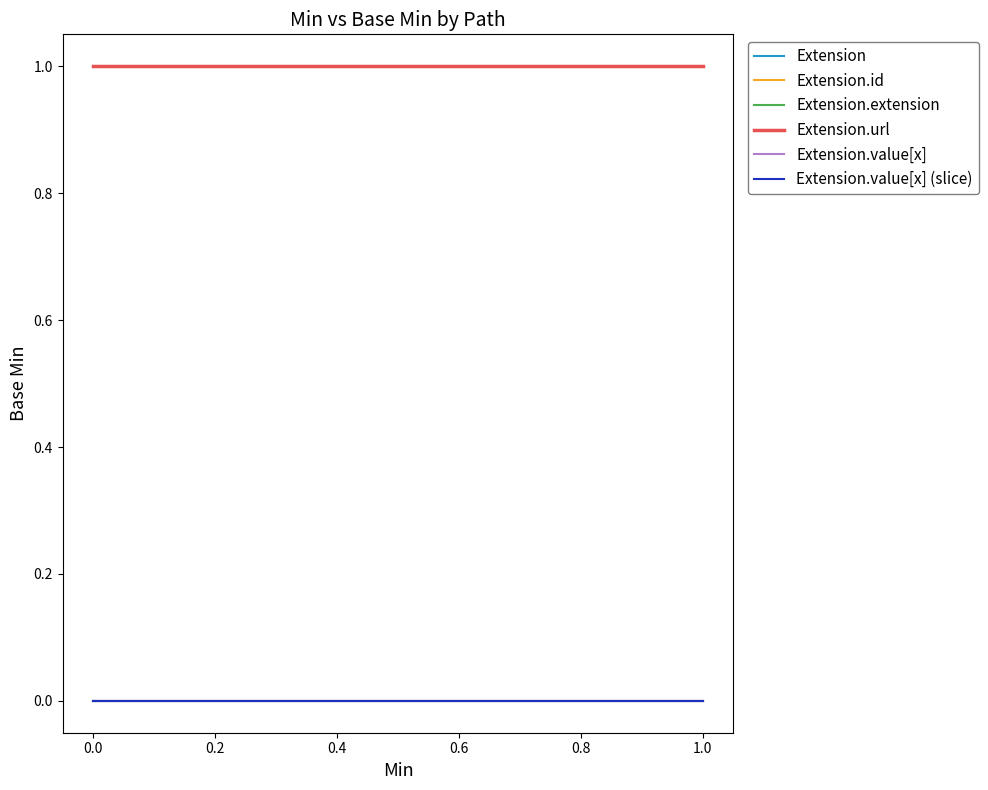

What are all the series names shown in the legend?

Extension, Extension.id, Extension.extension, Extension.url, Extension.value[x], Extension.value[x] (slice)